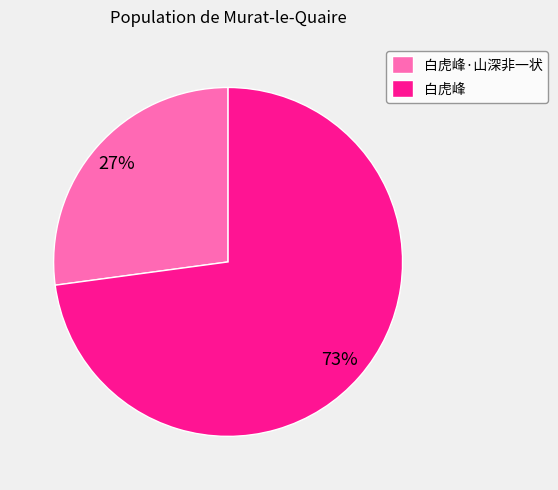

What is the smallest slice in the pie chart?

白虎峰·山深非一状